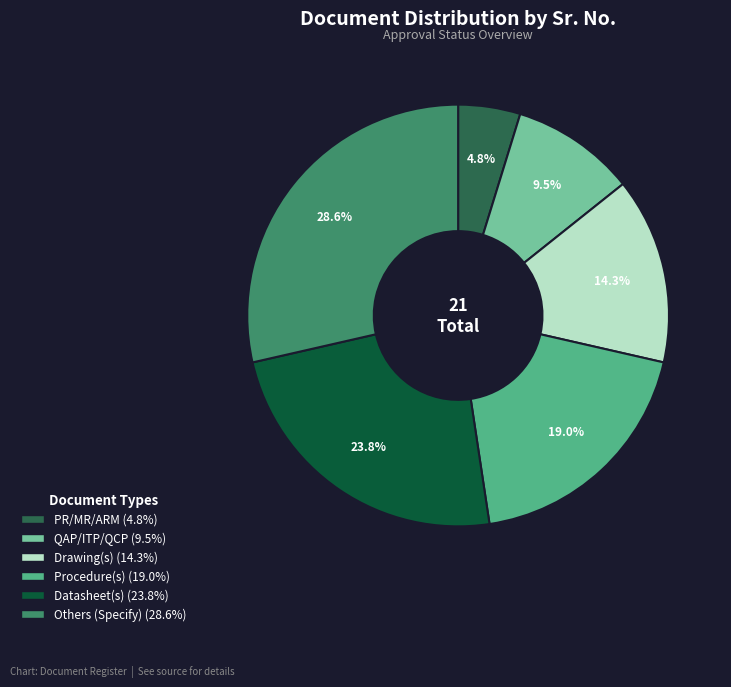

Approximately how many times larger is the value at Drawing(s) compared to Others (Specify)?

0.5